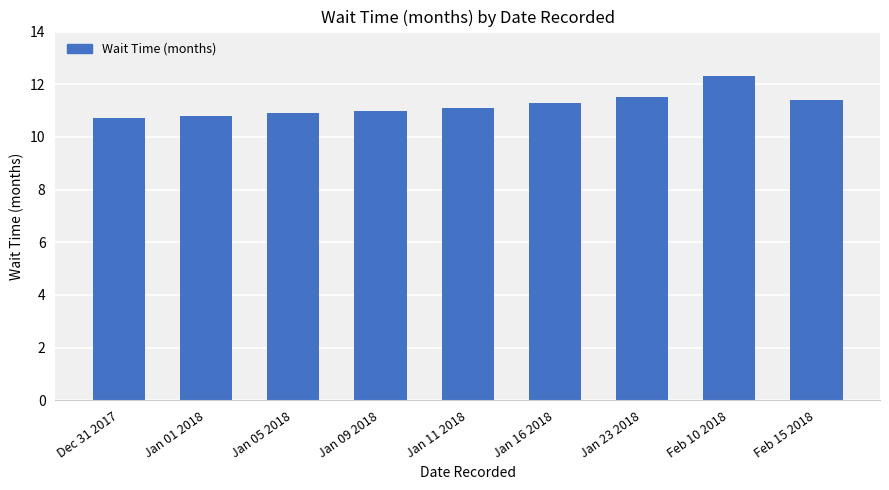

What is the difference between the maximum and minimum values?

1.6